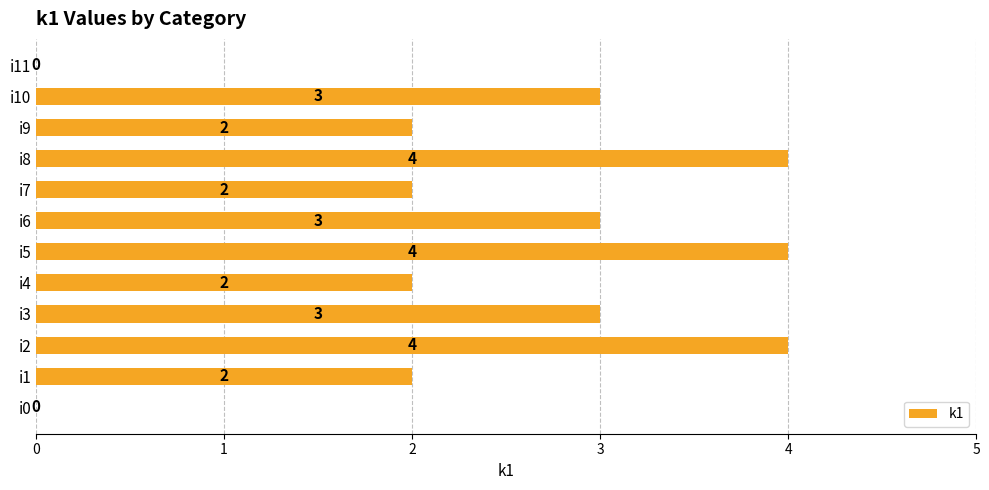

Are the bars grouped side by side (vs. stacked)?

No